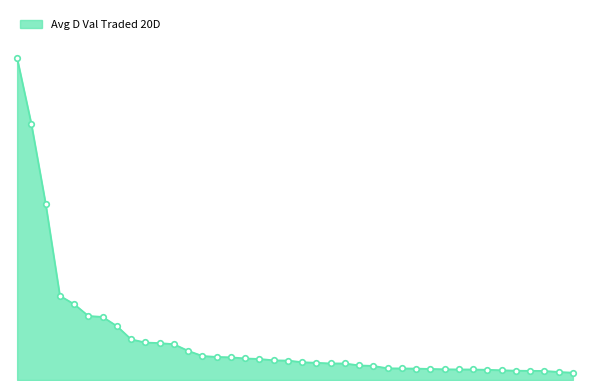

Is this an area chart (filled region under the line)?

Yes